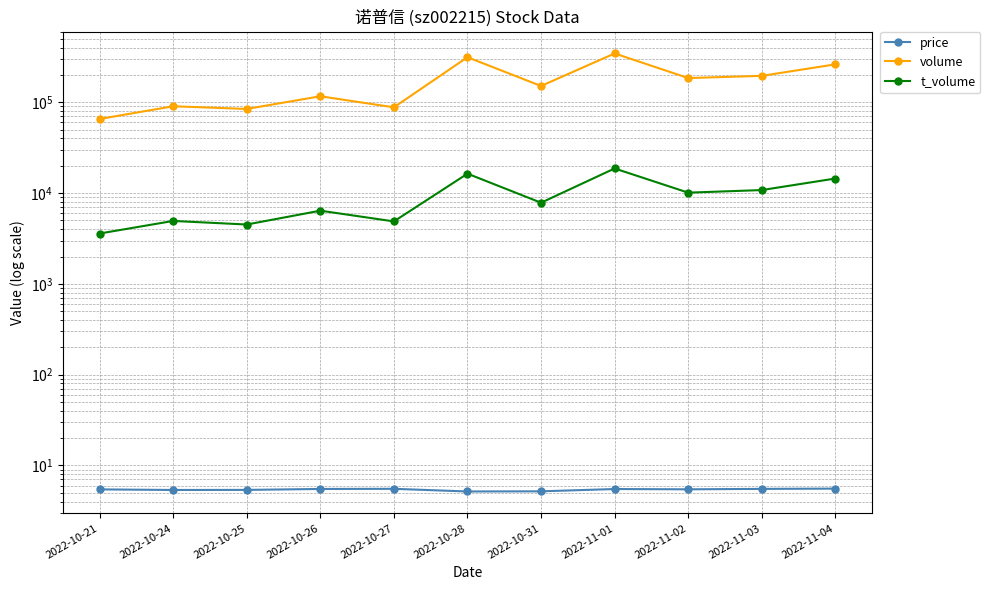

True or false: t_volume has a value of 3584.0 at 2022-10-21.

True